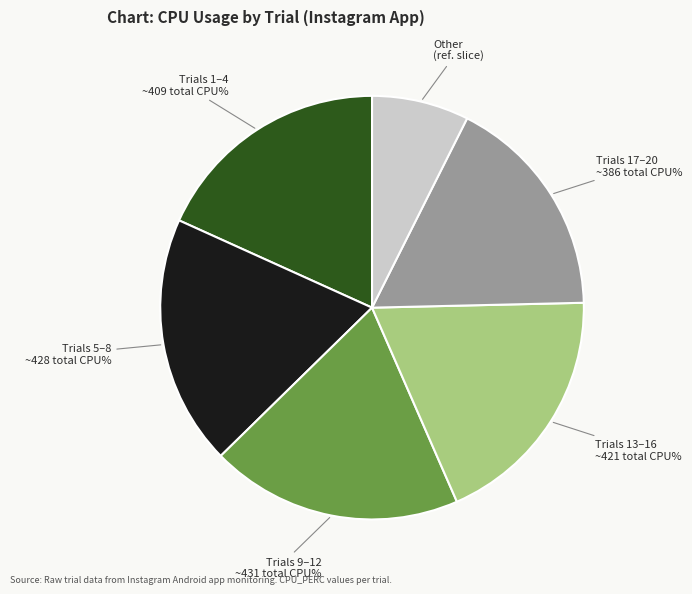

Is there a majority slice in this chart?

No